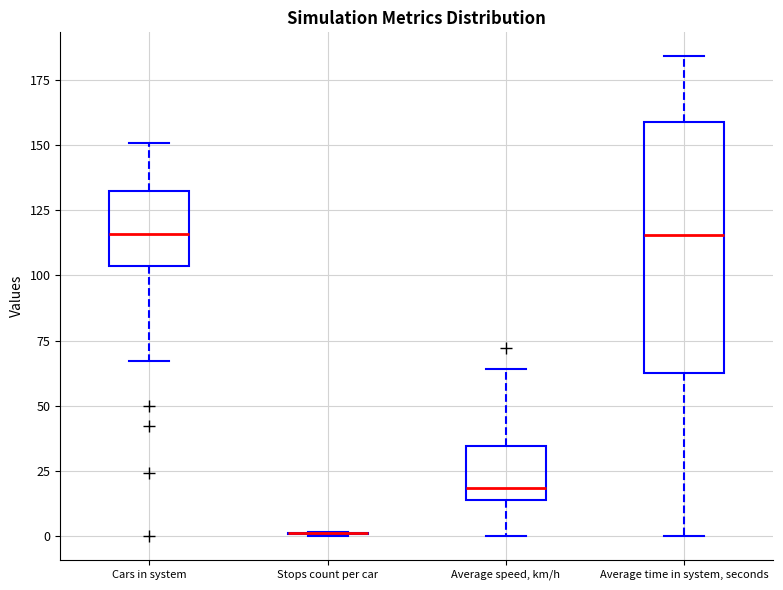

Reading left to right, transcribe this box plot: for each box, give where its median line is, the range the box spans, and where its two whiskers end, as read against the y-axis. The values are not printed on the chart, so give them approximately, as read against the axis.

Cars in system: median 115, box 105 to 130, whiskers 65 to 150
Stops count per car: box collapsed to a line at 0, whiskers 0 to 0
Average speed, km/h: median 20, box 15 to 35, whiskers 0 to 65
Average time in system, seconds: median 115, box 65 to 160, whiskers 0 to 185